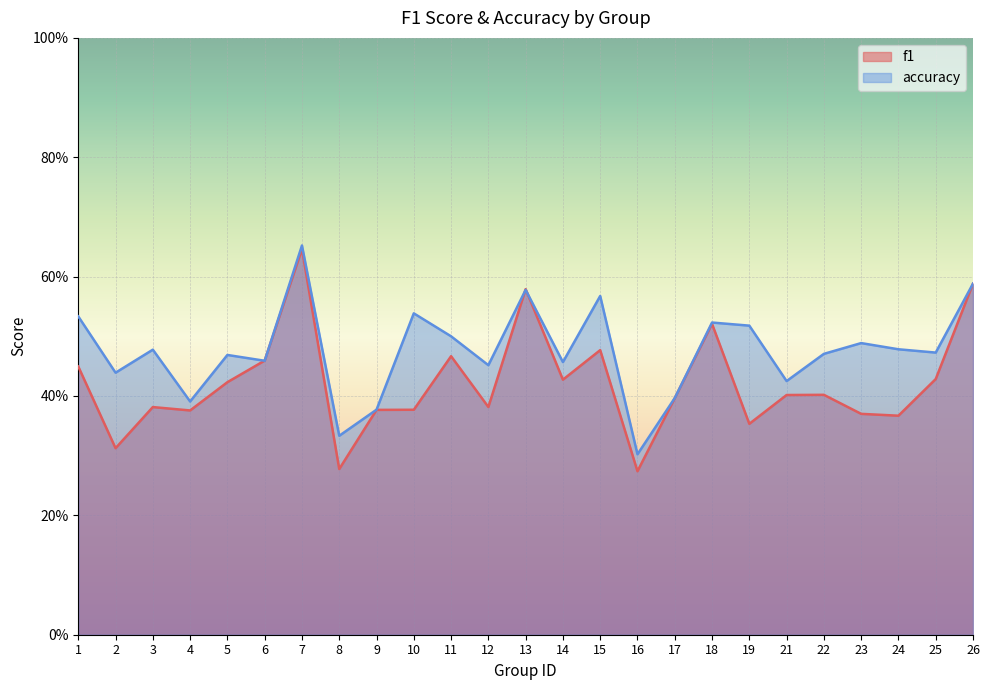

How many lines are shown in the chart?

2